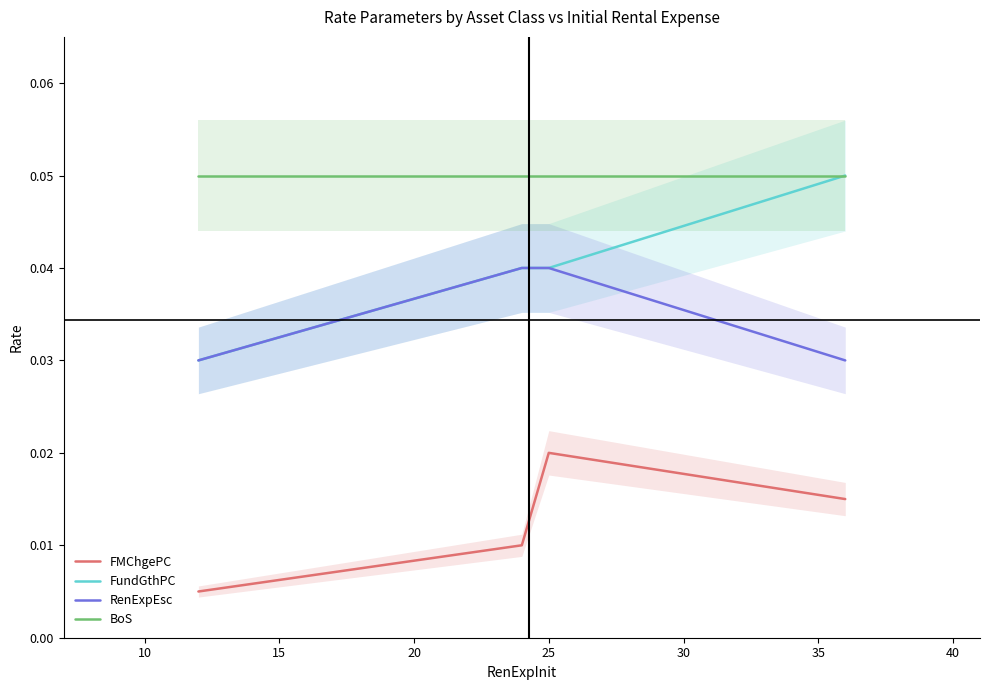

True or false: BoS and RenExpEsc cross at least once.

False